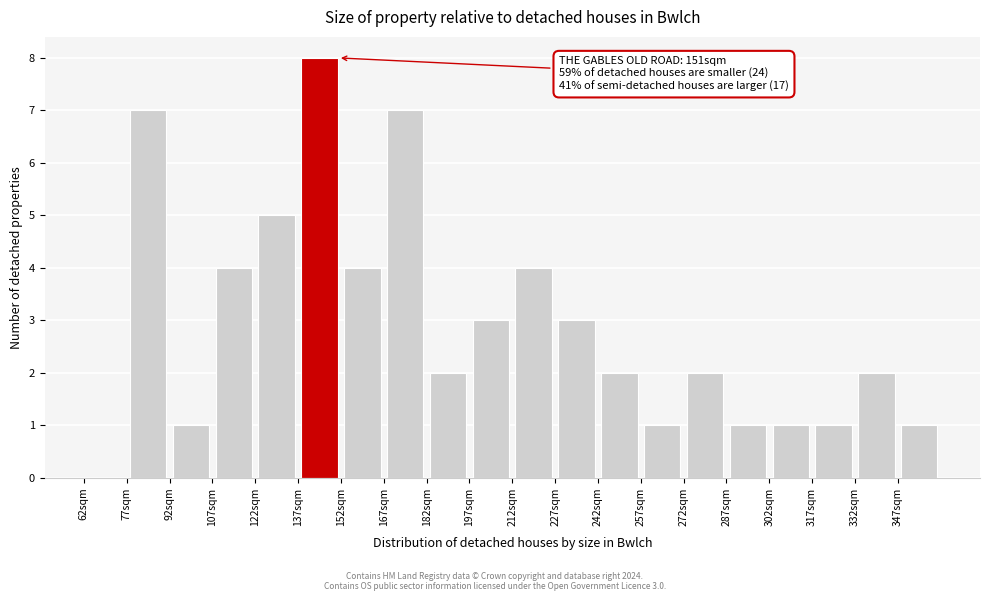

Over which range of the x-axis is the bar tallest?

137 to 152